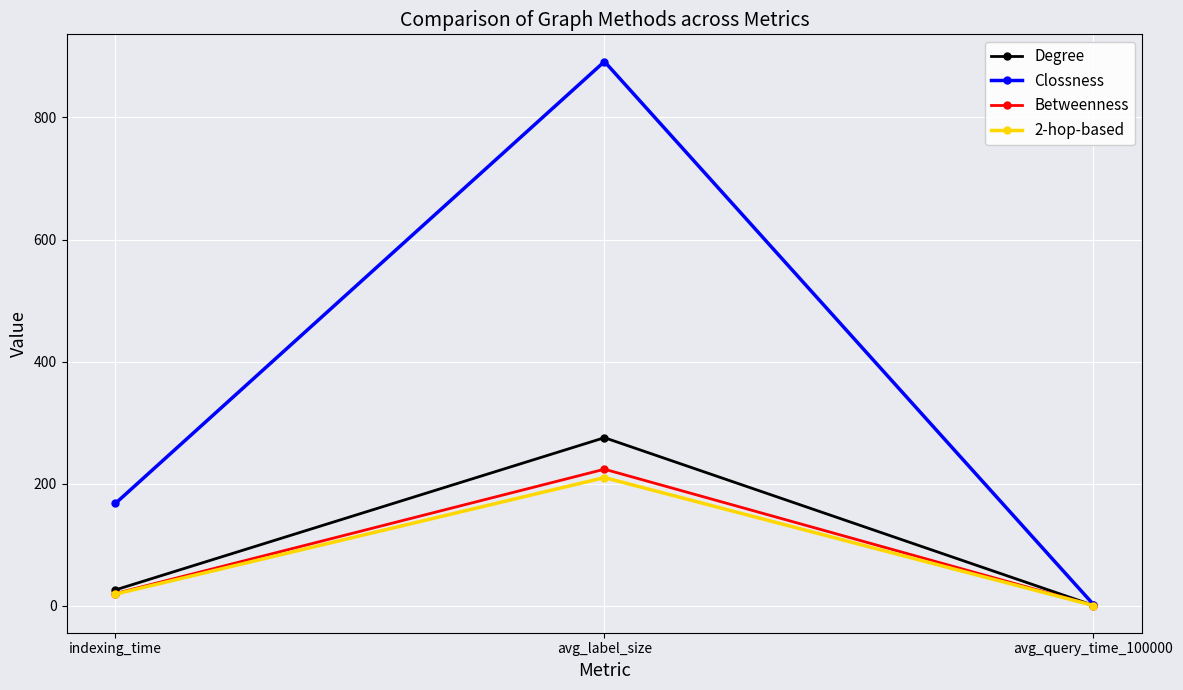

List the labels in order of Betweenness value, largest first.

avg_label_size, indexing_time, avg_query_time_100000